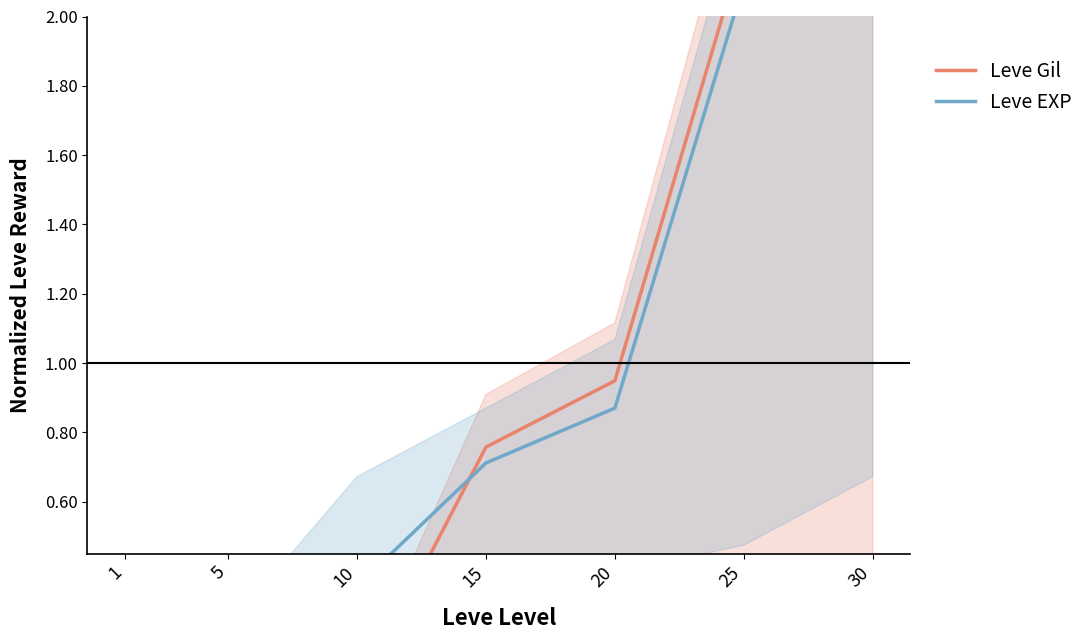

Which series has the largest range (max minus min)?

Leve Gil